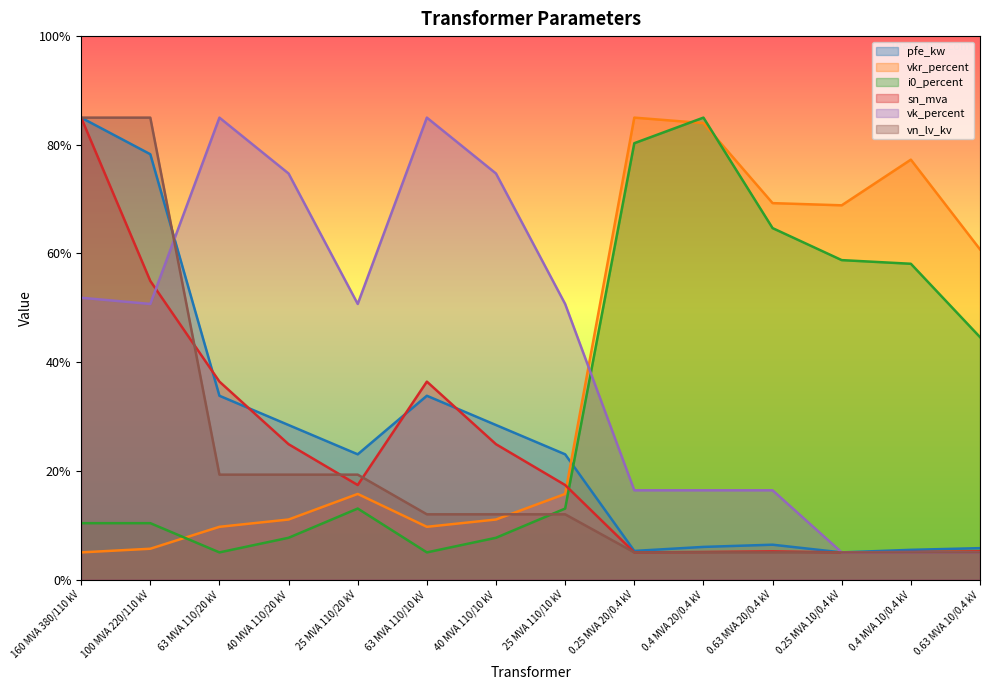

What is the difference between the highest and lowest values at 160 MVA 380/110 kV?

80.0